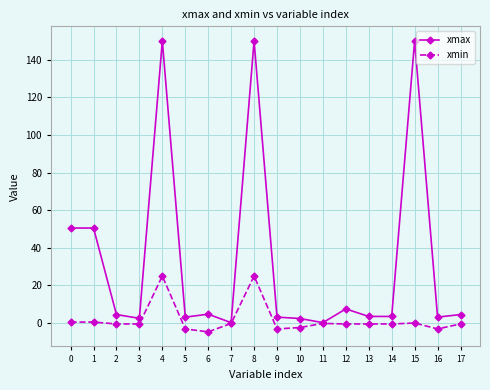

Which series has the largest range (max minus min)?

xmax